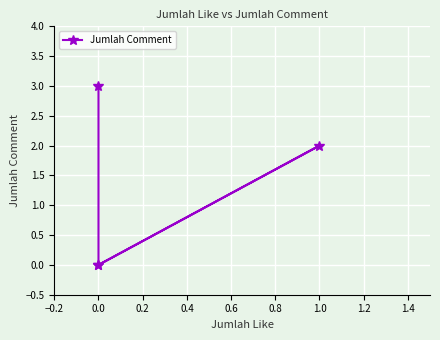

What position from the left is 0.2?

3